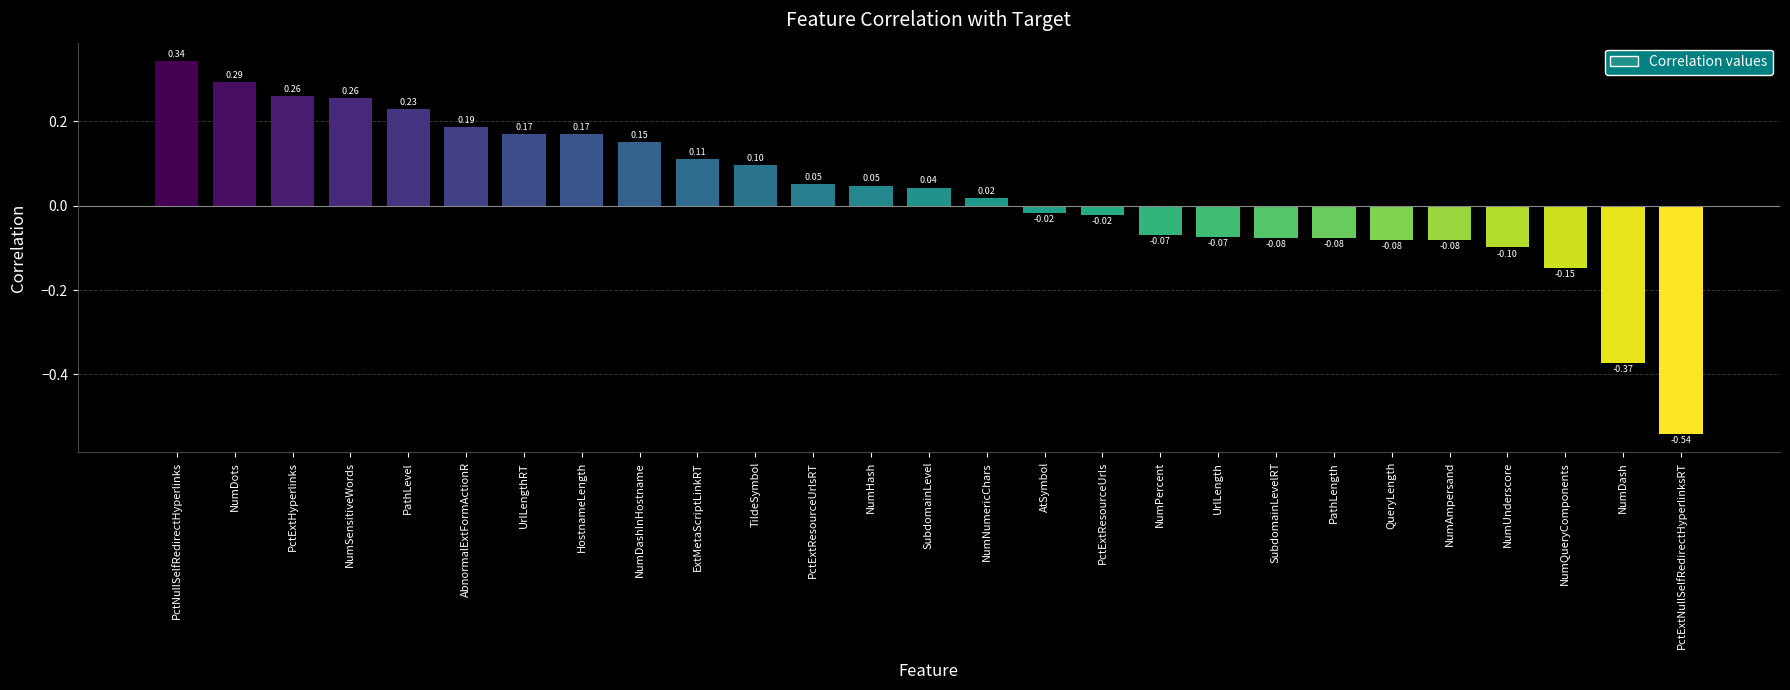

Is it true that the value at PctExtResourceUrlsRT is 0.1?

True